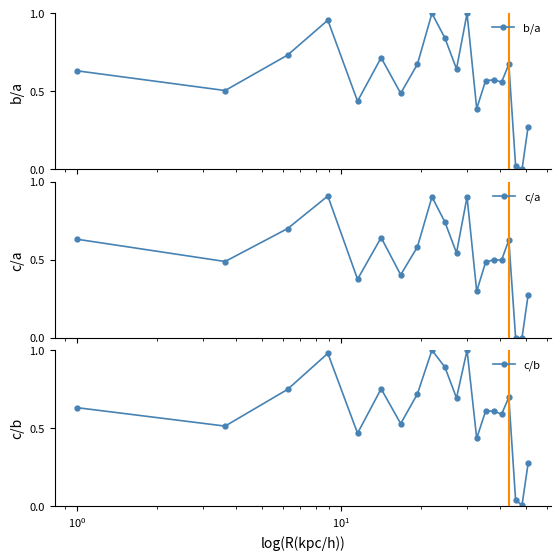

What is the highest value of the c/a series?

0.9